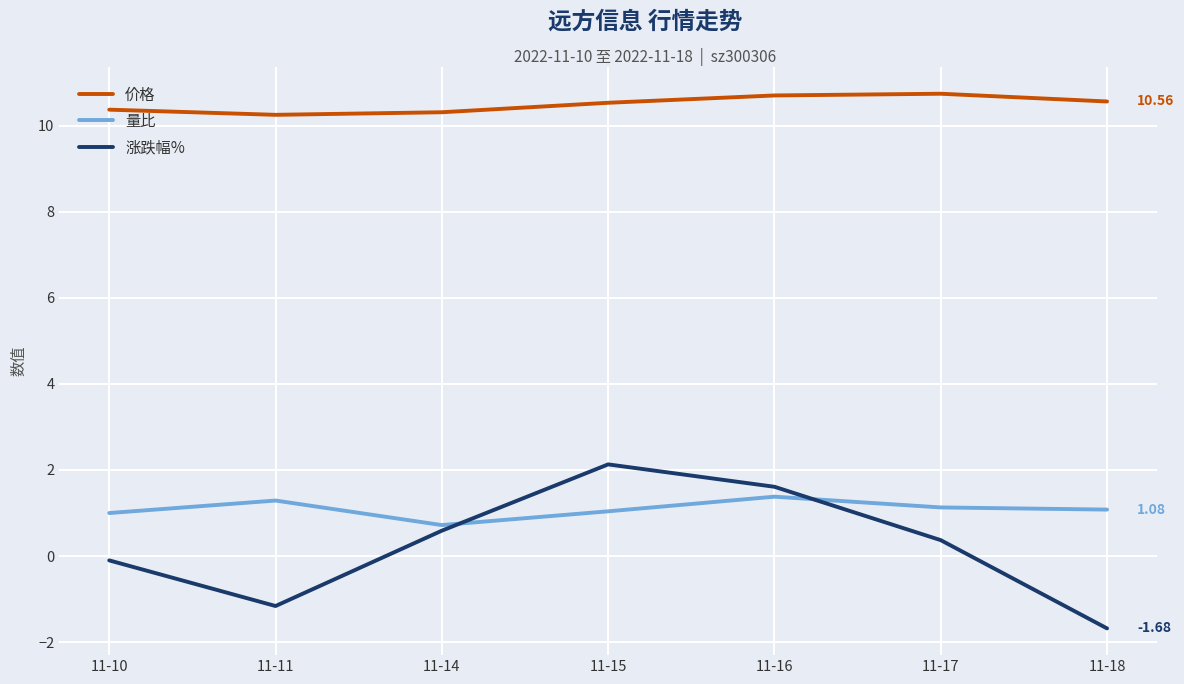

At which label does 量比 reach its minimum?

11-14